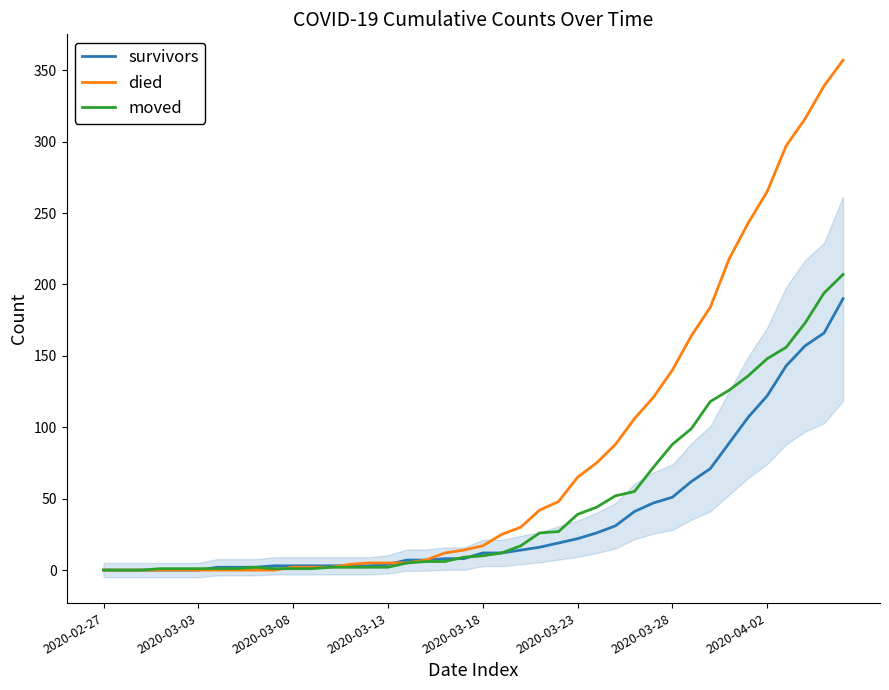

True or false: moved has a value of 88 at 2020-03-28.

True